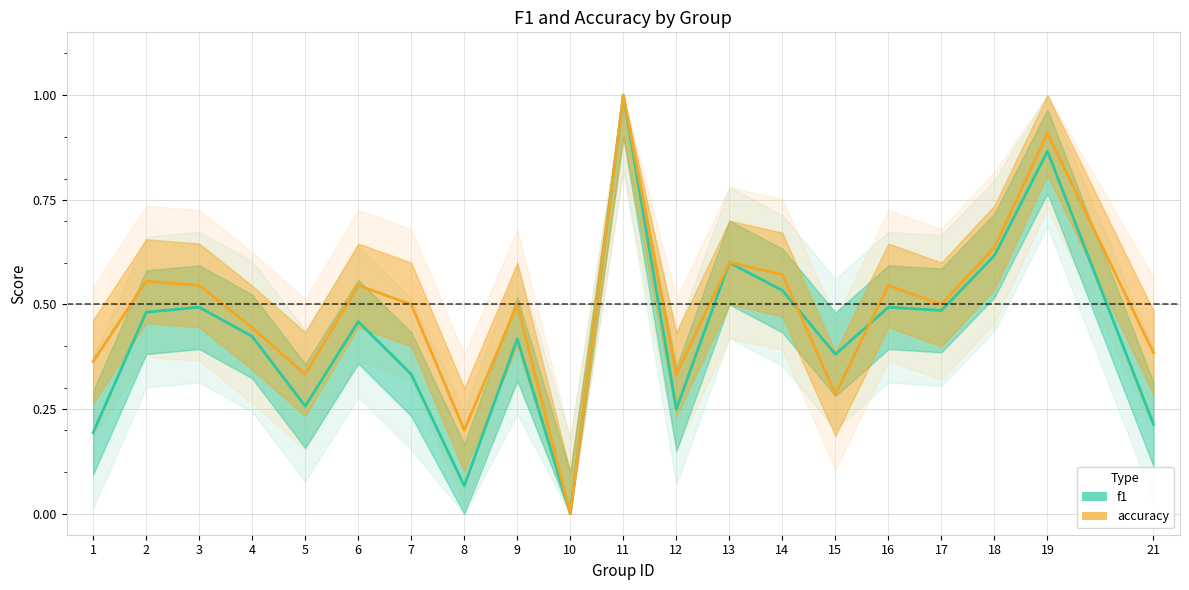

Where is the first local minimum for f1?

5